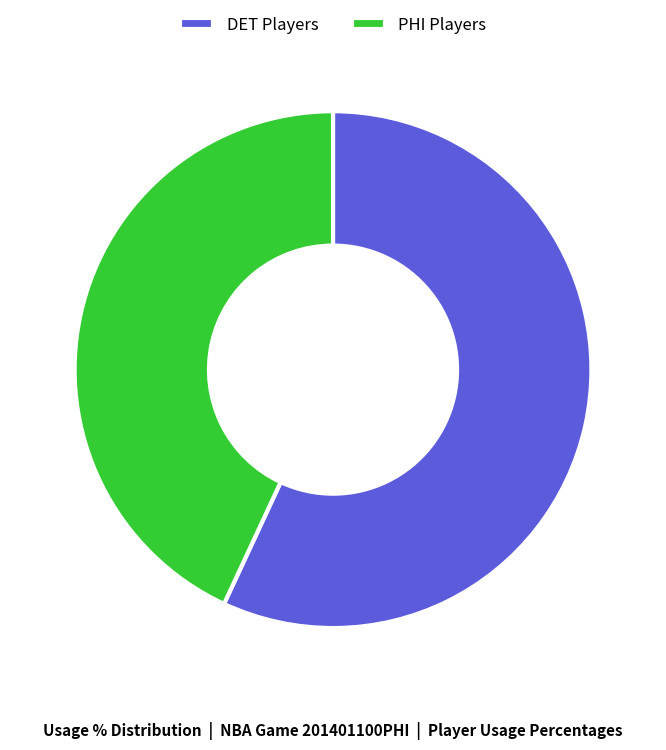

The PHI Players slice represents 43% of the pie. True or false?

True